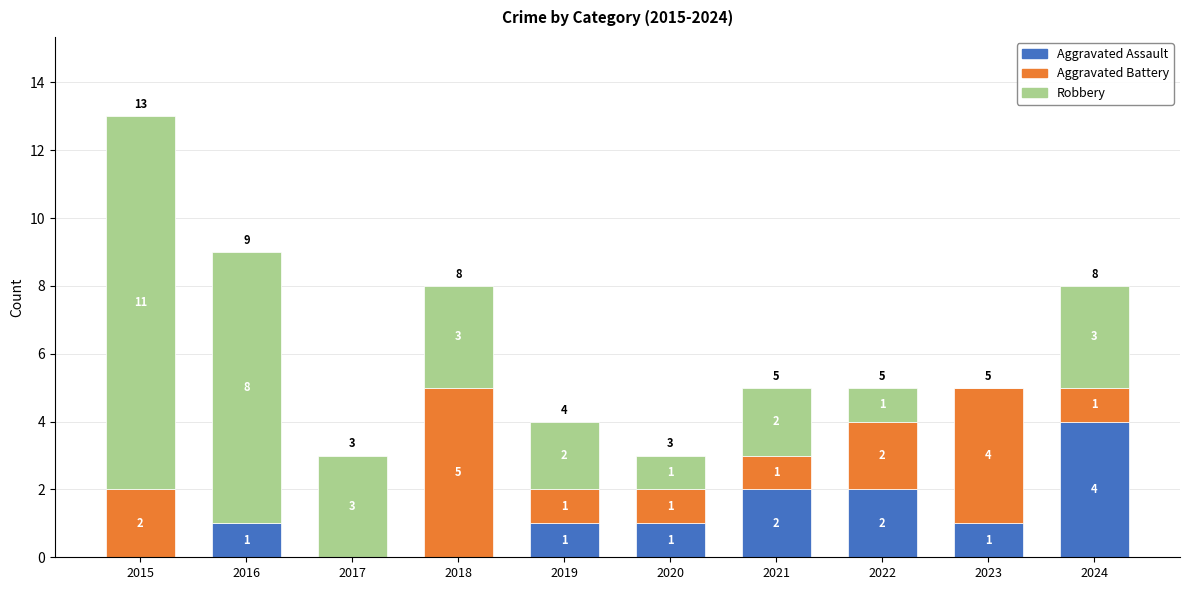

The value of Aggravated Assault at 2023 is 0. True or false?

False